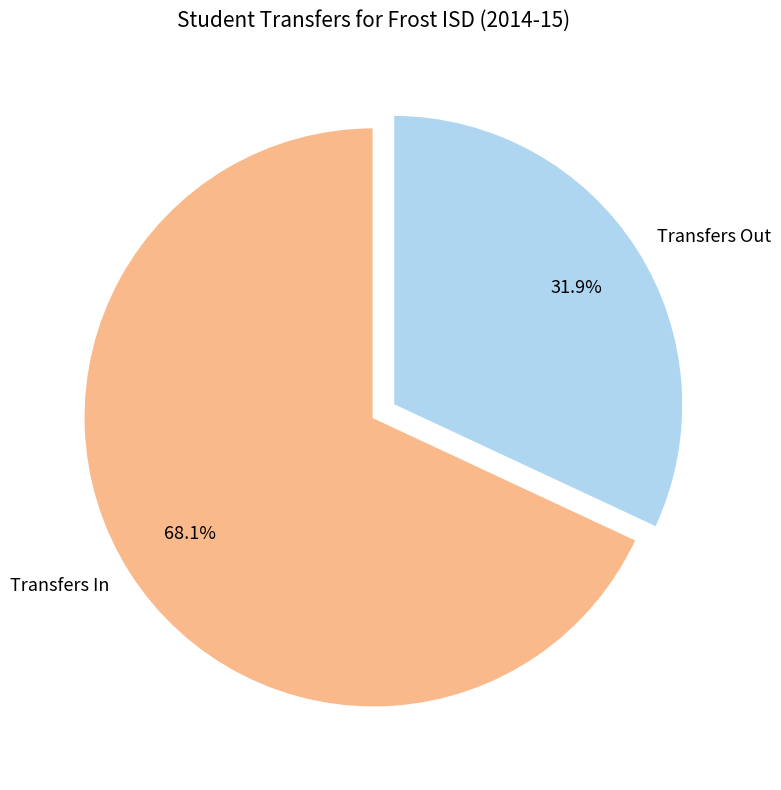

The Transfers In slice represents 77% of the pie. True or false?

False